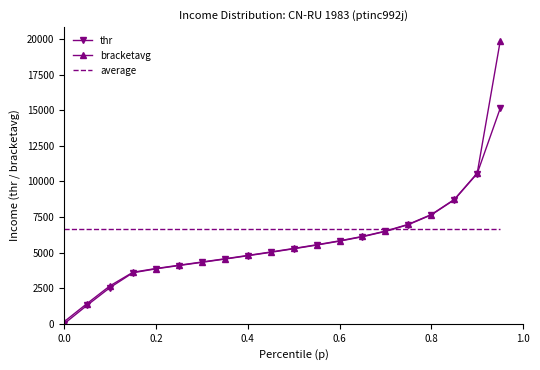

Which series has the largest range (max minus min)?

bracketavg